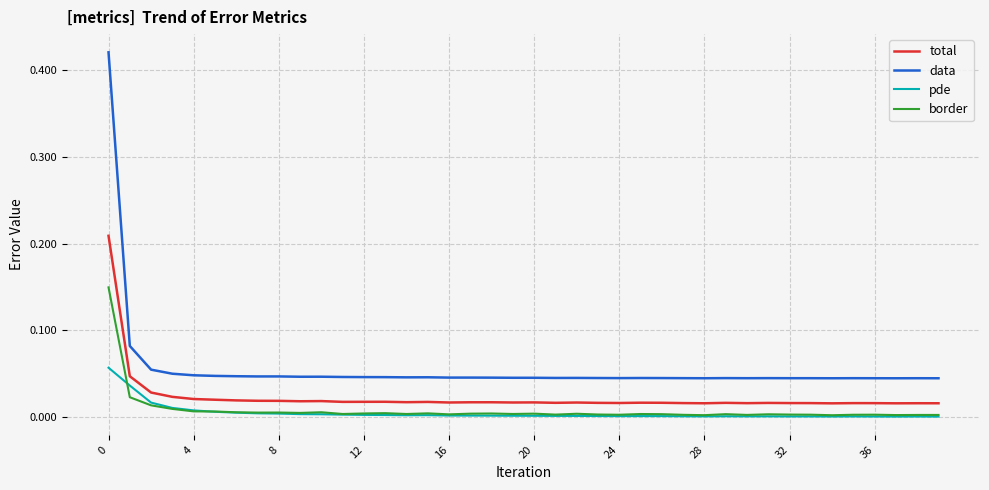

Which series has the largest total across all categories?

data